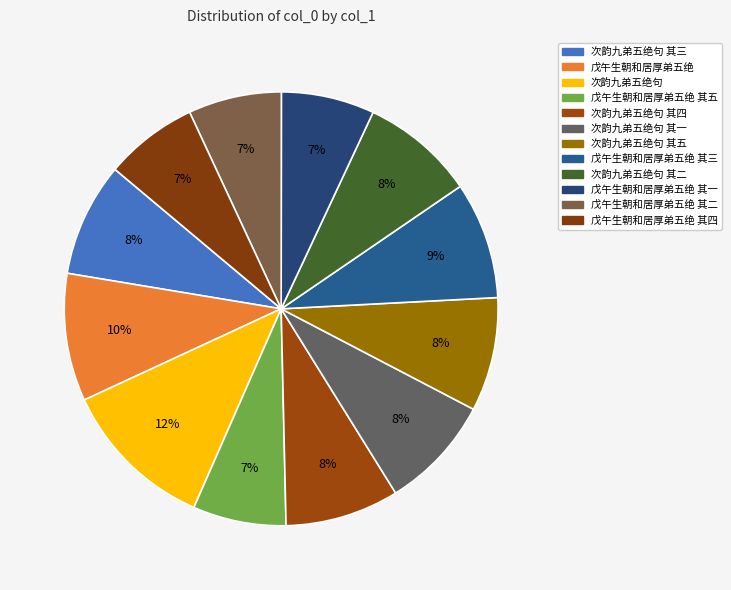

Count the number of slices in the pie.

12